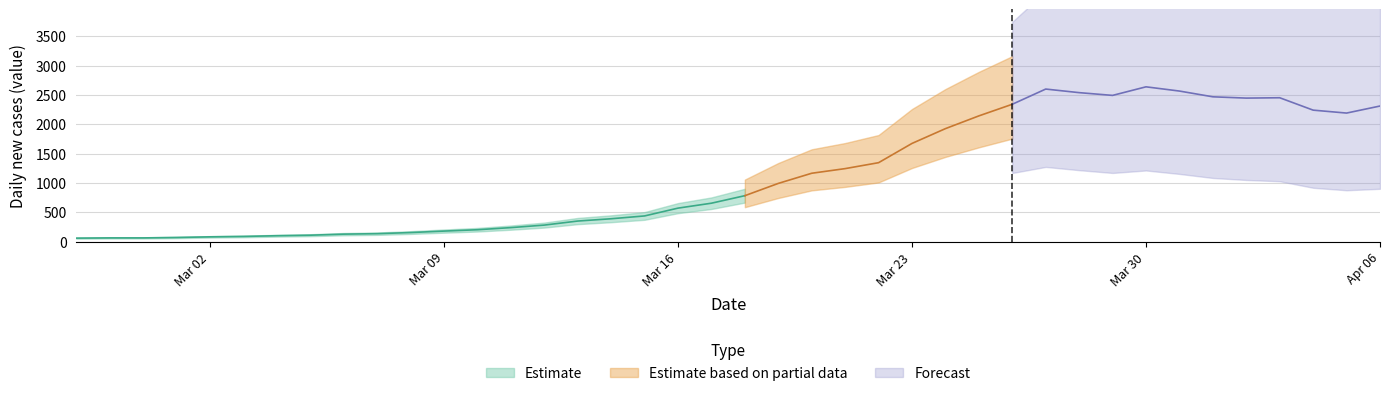

Between 2020-03-05 and 2020-03-16, which is larger?

2020-03-16